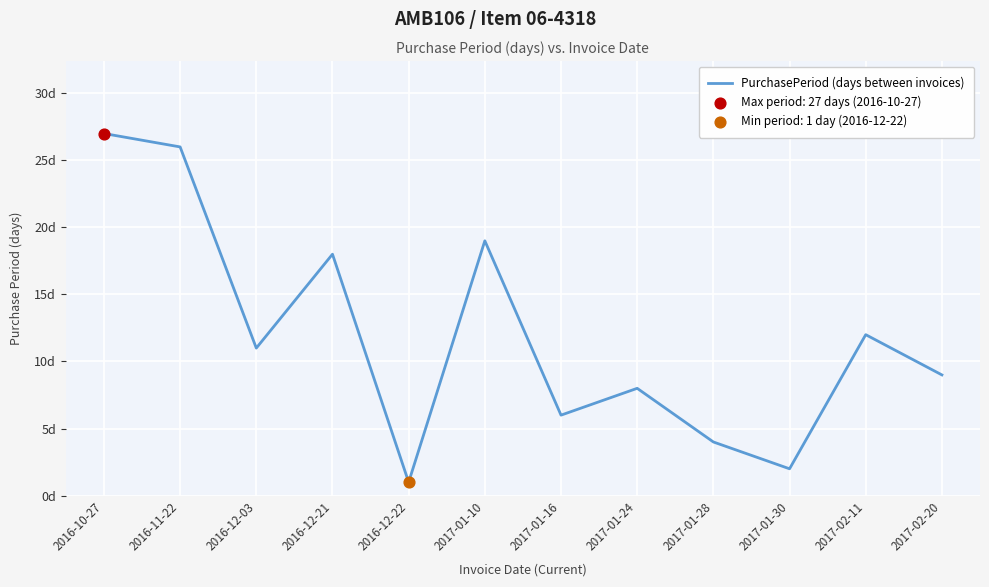

Between 2016-12-03 and 2017-01-24, which is larger?

2016-12-03